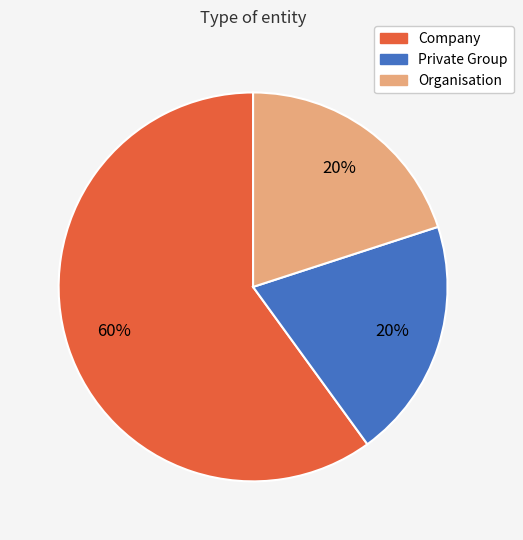

Which slice represents more than half of the pie?

Company